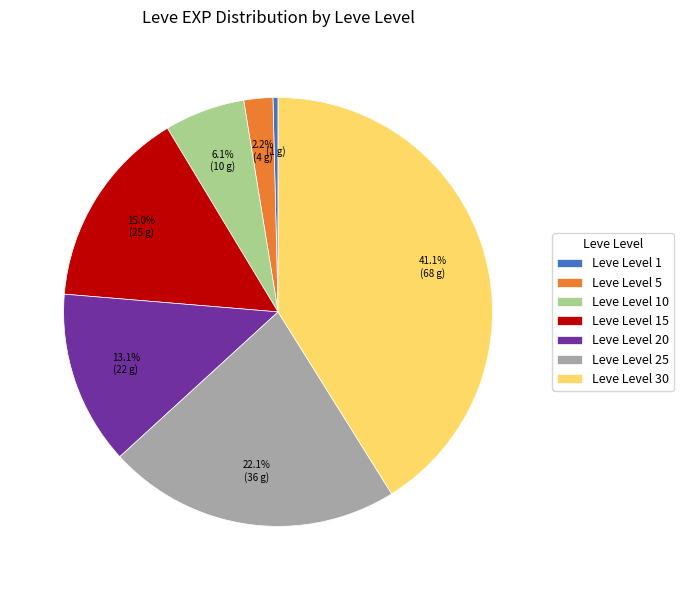

Which category has the biggest portion of the pie?

Leve Level 30